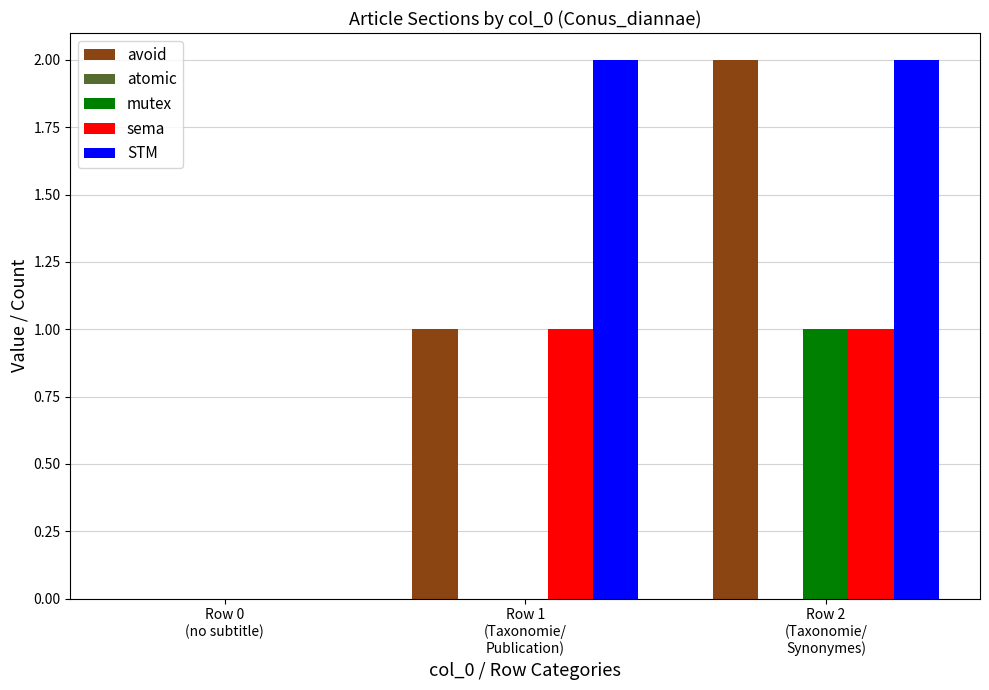

Which series has the largest total across all categories?

STM